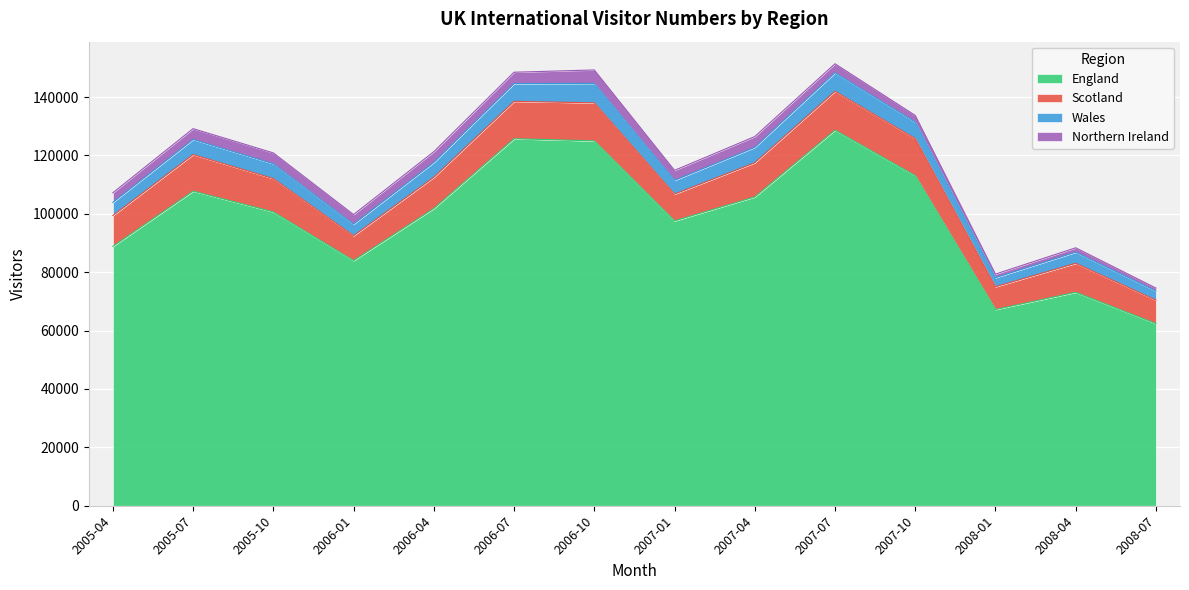

Which category has the lowest value in the England series?

2008-07